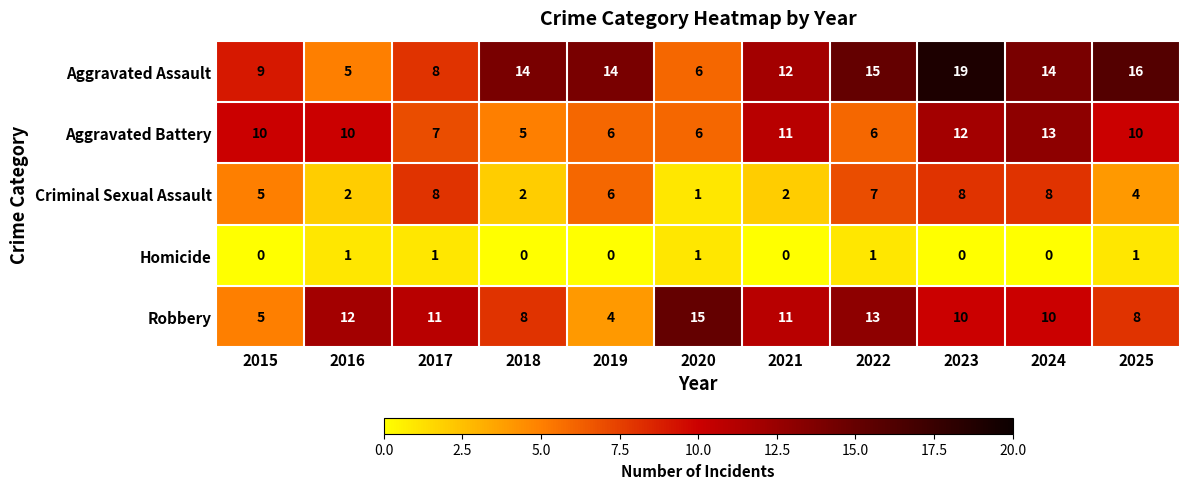

What is the average value of the Robbery series?

10